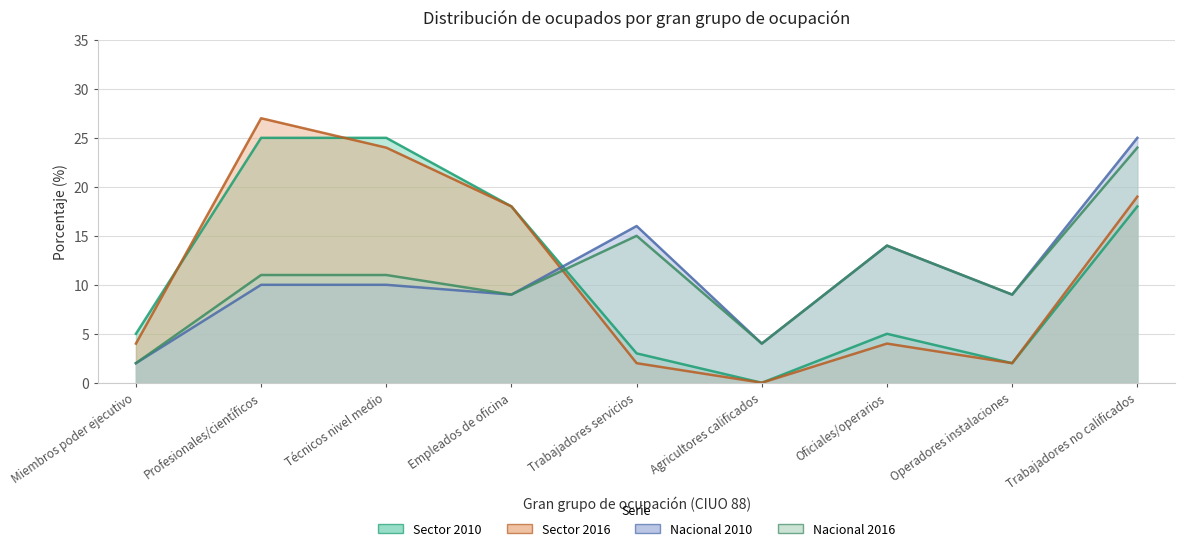

Reading left to right, what are all the values shown in this chart?

Sector 2010: Miembros poder ejecutivo=5	Profesionales/científicos=25	Técnicos nivel medio=25	Empleados de oficina=18	Trabajadores servicios=3	Agricultores calificados=0	Oficiales/operarios=5	Operadores instalaciones=2	Trabajadores no calificados=18
Sector 2016: Miembros poder ejecutivo=4	Profesionales/científicos=27	Técnicos nivel medio=24	Empleados de oficina=18	Trabajadores servicios=2	Agricultores calificados=0	Oficiales/operarios=4	Operadores instalaciones=2	Trabajadores no calificados=19
Nacional 2010: Miembros poder ejecutivo=2	Profesionales/científicos=10	Técnicos nivel medio=10	Empleados de oficina=9	Trabajadores servicios=16	Agricultores calificados=4	Oficiales/operarios=14	Operadores instalaciones=9	Trabajadores no calificados=25
Nacional 2016: Miembros poder ejecutivo=2	Profesionales/científicos=11	Técnicos nivel medio=11	Empleados de oficina=9	Trabajadores servicios=15	Agricultores calificados=4	Oficiales/operarios=14	Operadores instalaciones=9	Trabajadores no calificados=24